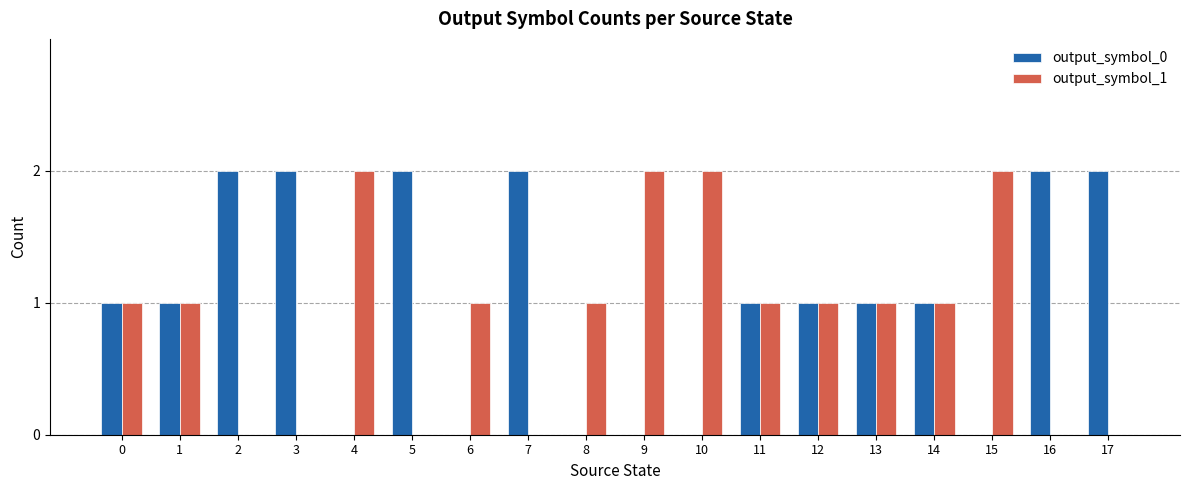

What is the difference between the output_symbol_1 values at 12 and 9?

1